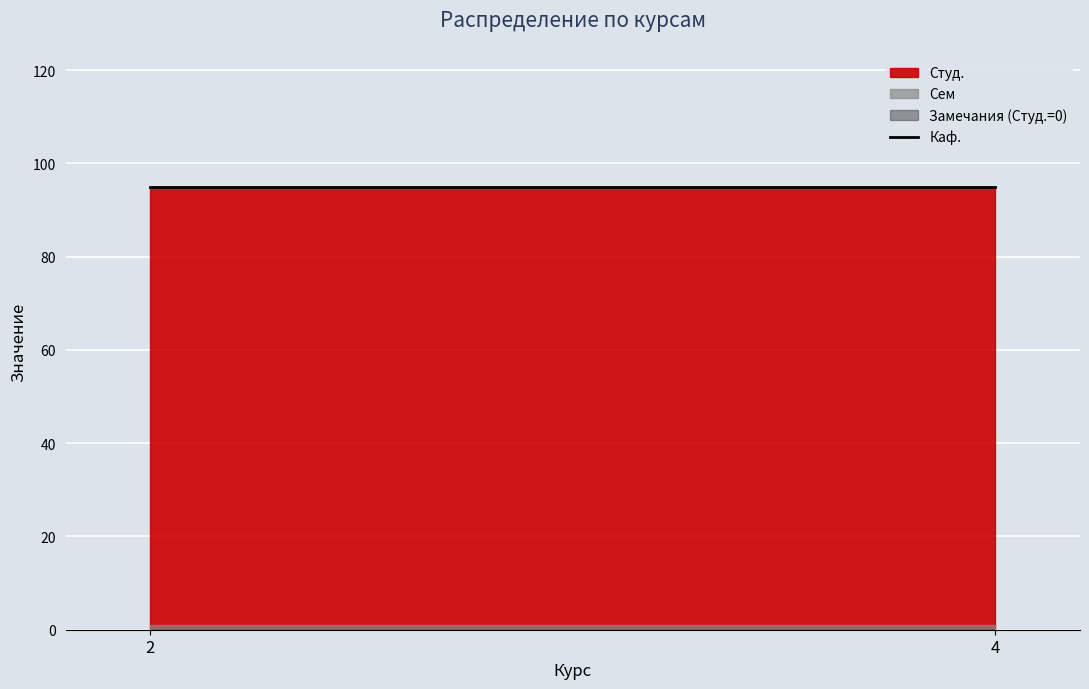

What is the value of the Каф. point at the 1st from the left?

95